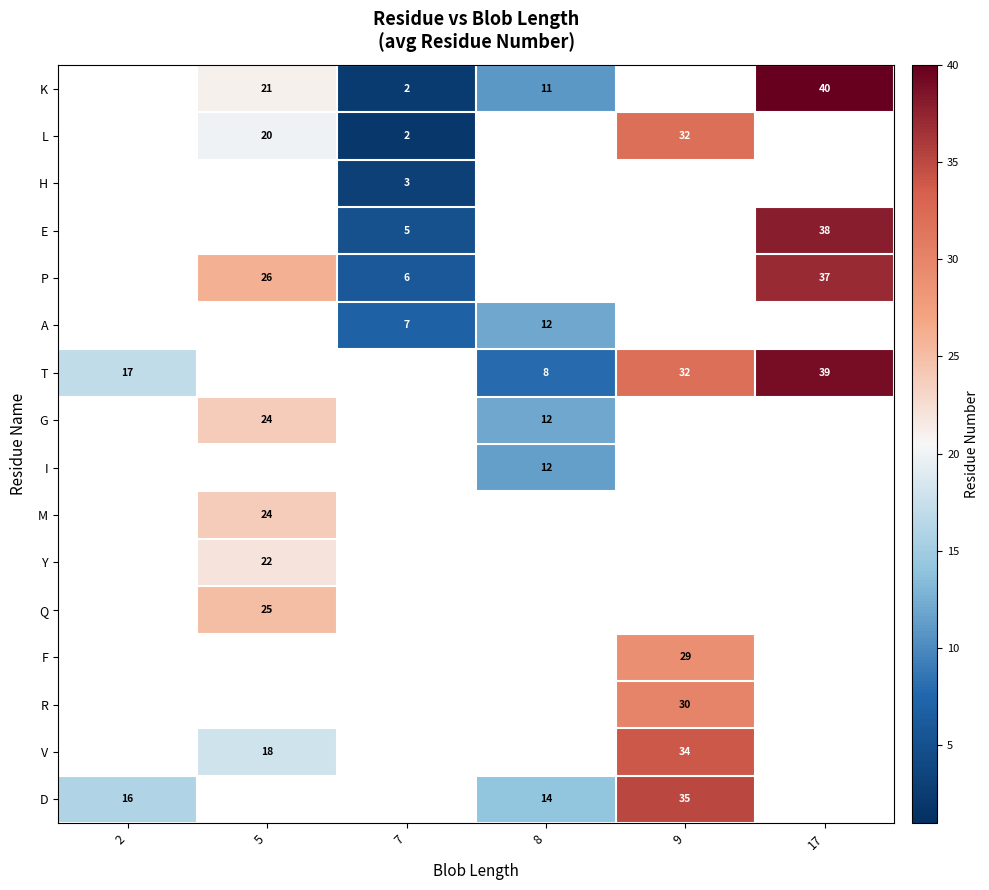

Which has a higher value, 2 or 17?

17